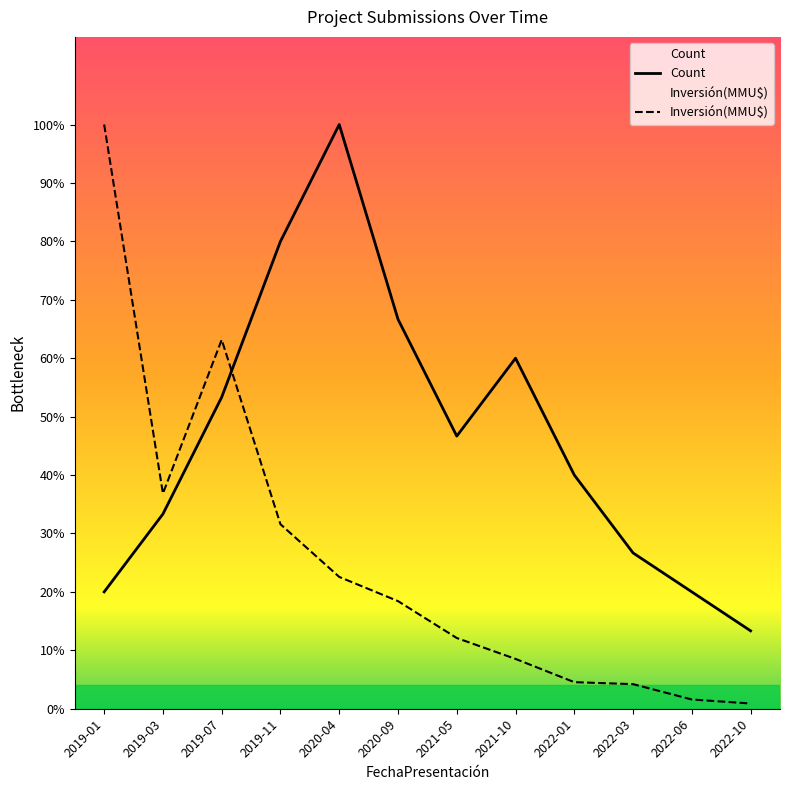

Reading left to right, transcribe all the data shown in this chart.

Count: 2019-01=3.0	2019-03=5.0	2019-07=8.0	2019-11=12.0	2020-04=15.0	2020-09=10.0	2021-05=7.0	2021-10=9.0	2022-01=6.0	2022-03=4.0	2022-06=3.0	2022-10=2.0
Inversión(MMU$): 2019-01=15.0	2019-03=5.5	2019-07=9.5	2019-11=4.7	2020-04=3.4	2020-09=2.8	2021-05=1.8	2021-10=1.3	2022-01=0.7	2022-03=0.6	2022-06=0.2	2022-10=0.1